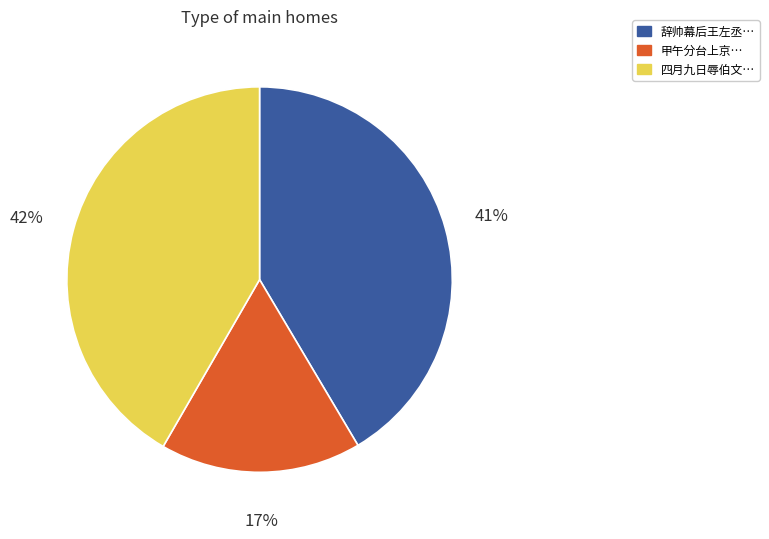

Is there a majority slice in this chart?

No